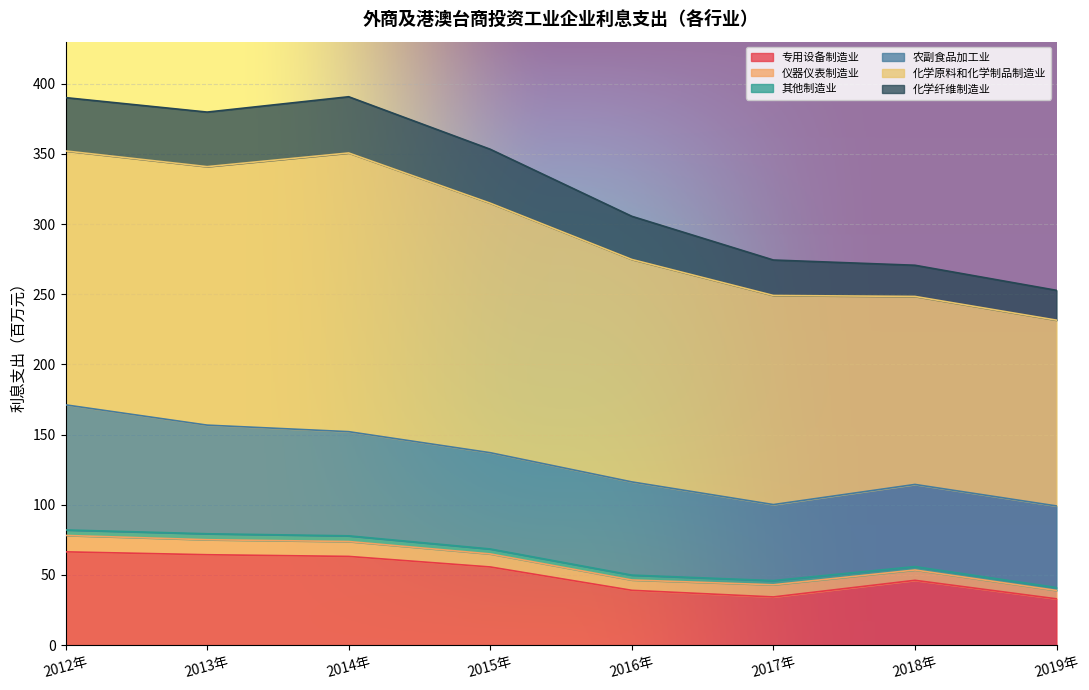

How many interior local peaks does the 化学原料和化学制品制造业 series have?

1